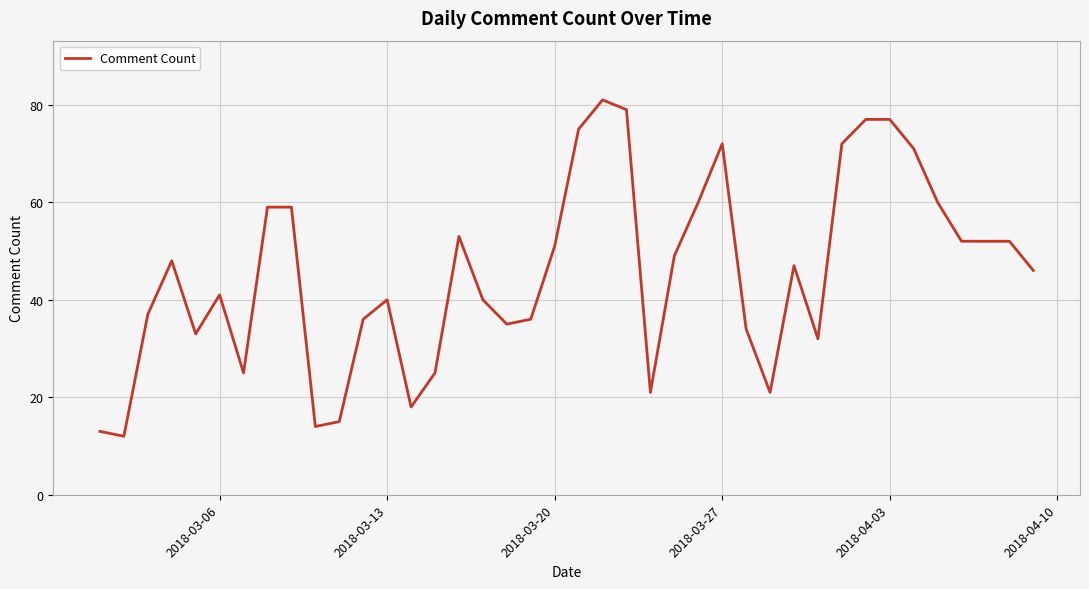

What is the smallest value displayed?

12